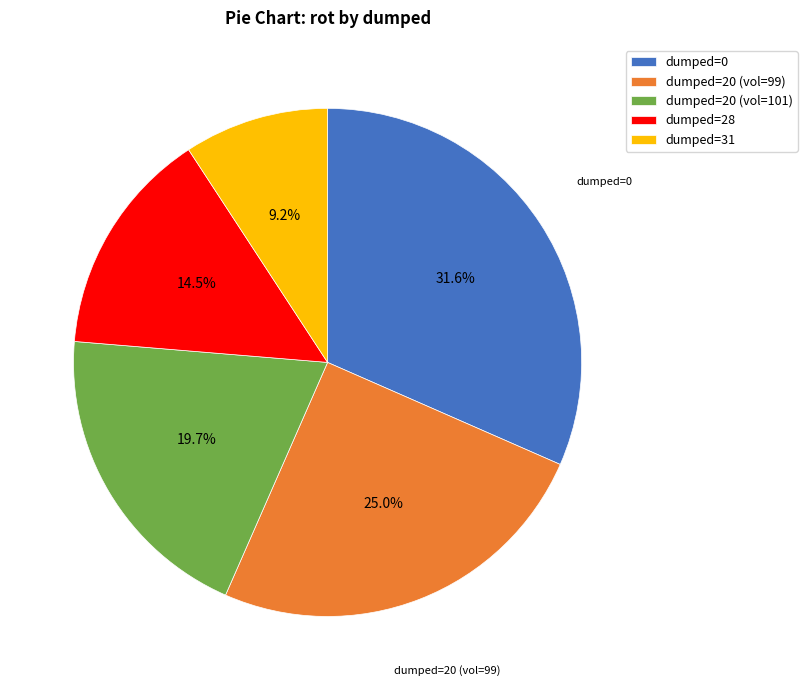

What percentage do dumped=28 and dumped=31 together represent?

23.7%